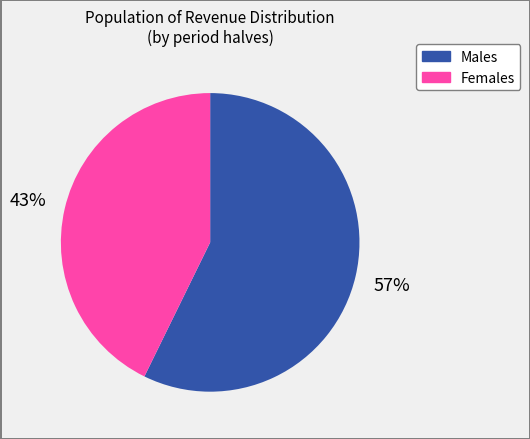

To the nearest percent, what is the average slice percentage?

50%